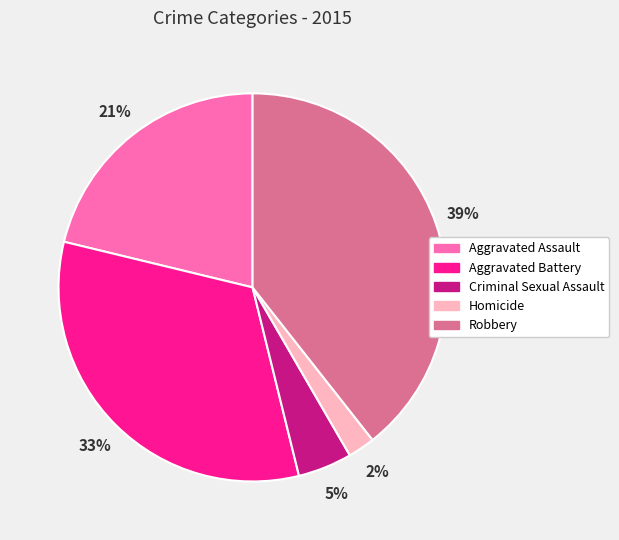

What percentage is the Robbery slice, to the nearest percent?

39%